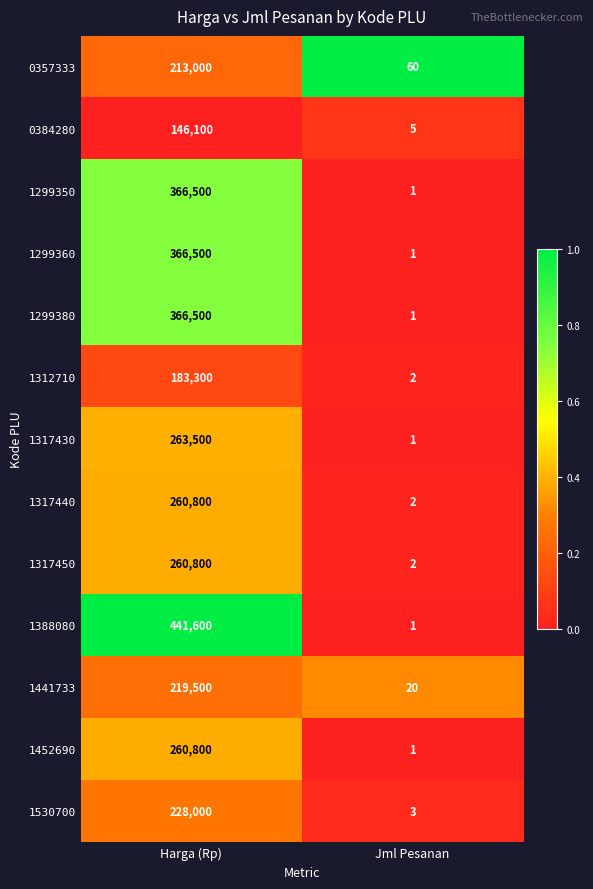

The value of 0357333 at Jml Pesanan is 60. True or false?

True